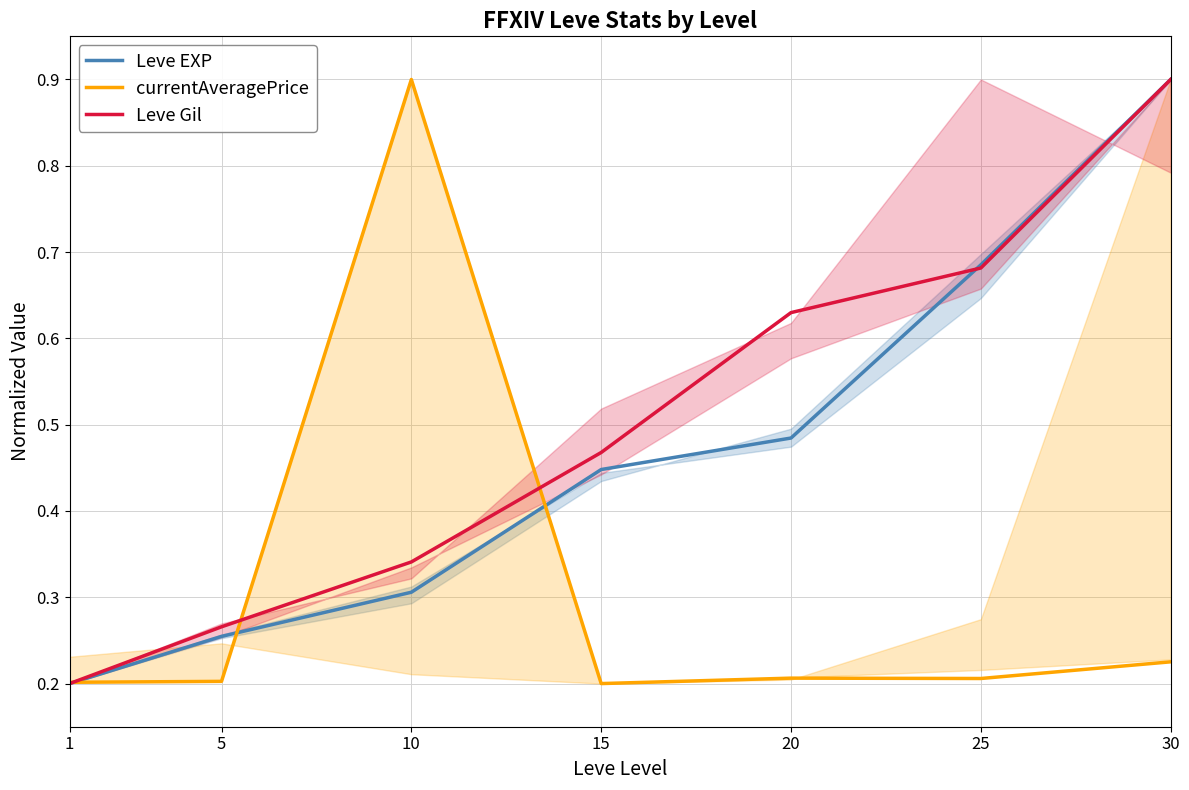

What is the sum of the currentAveragePrice values at 30 and 10?

1.1